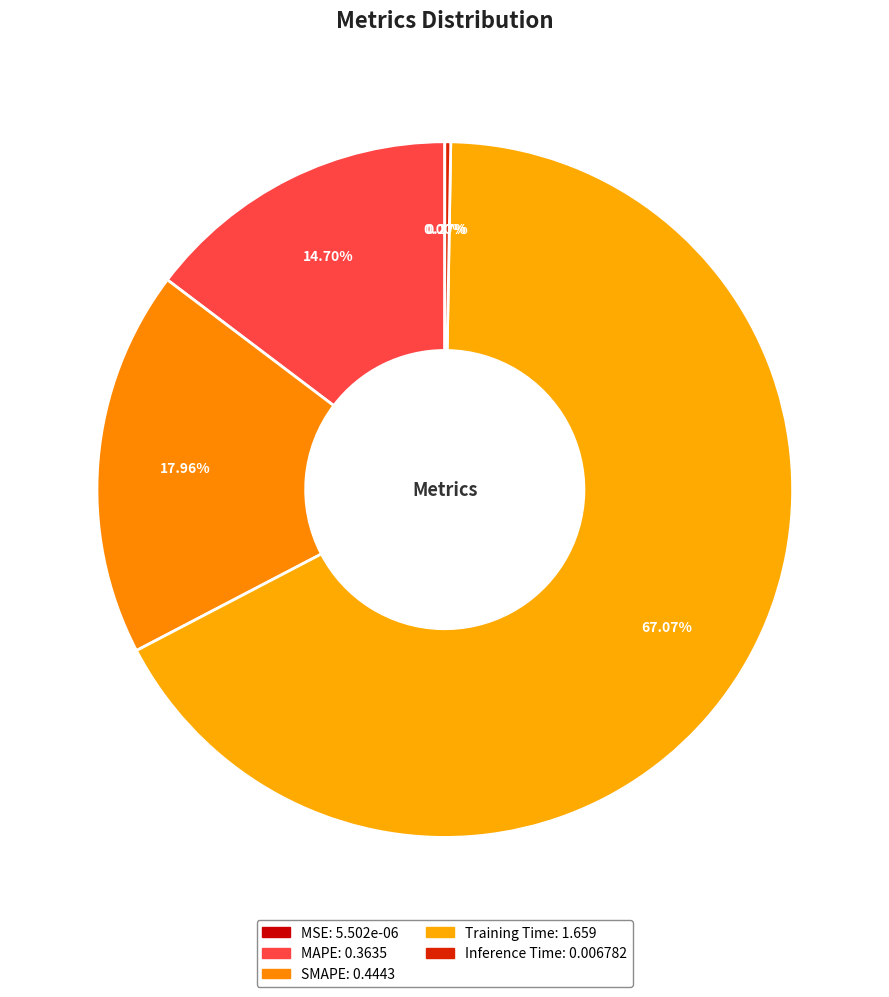

Which category has the biggest portion of the pie?

Training Time